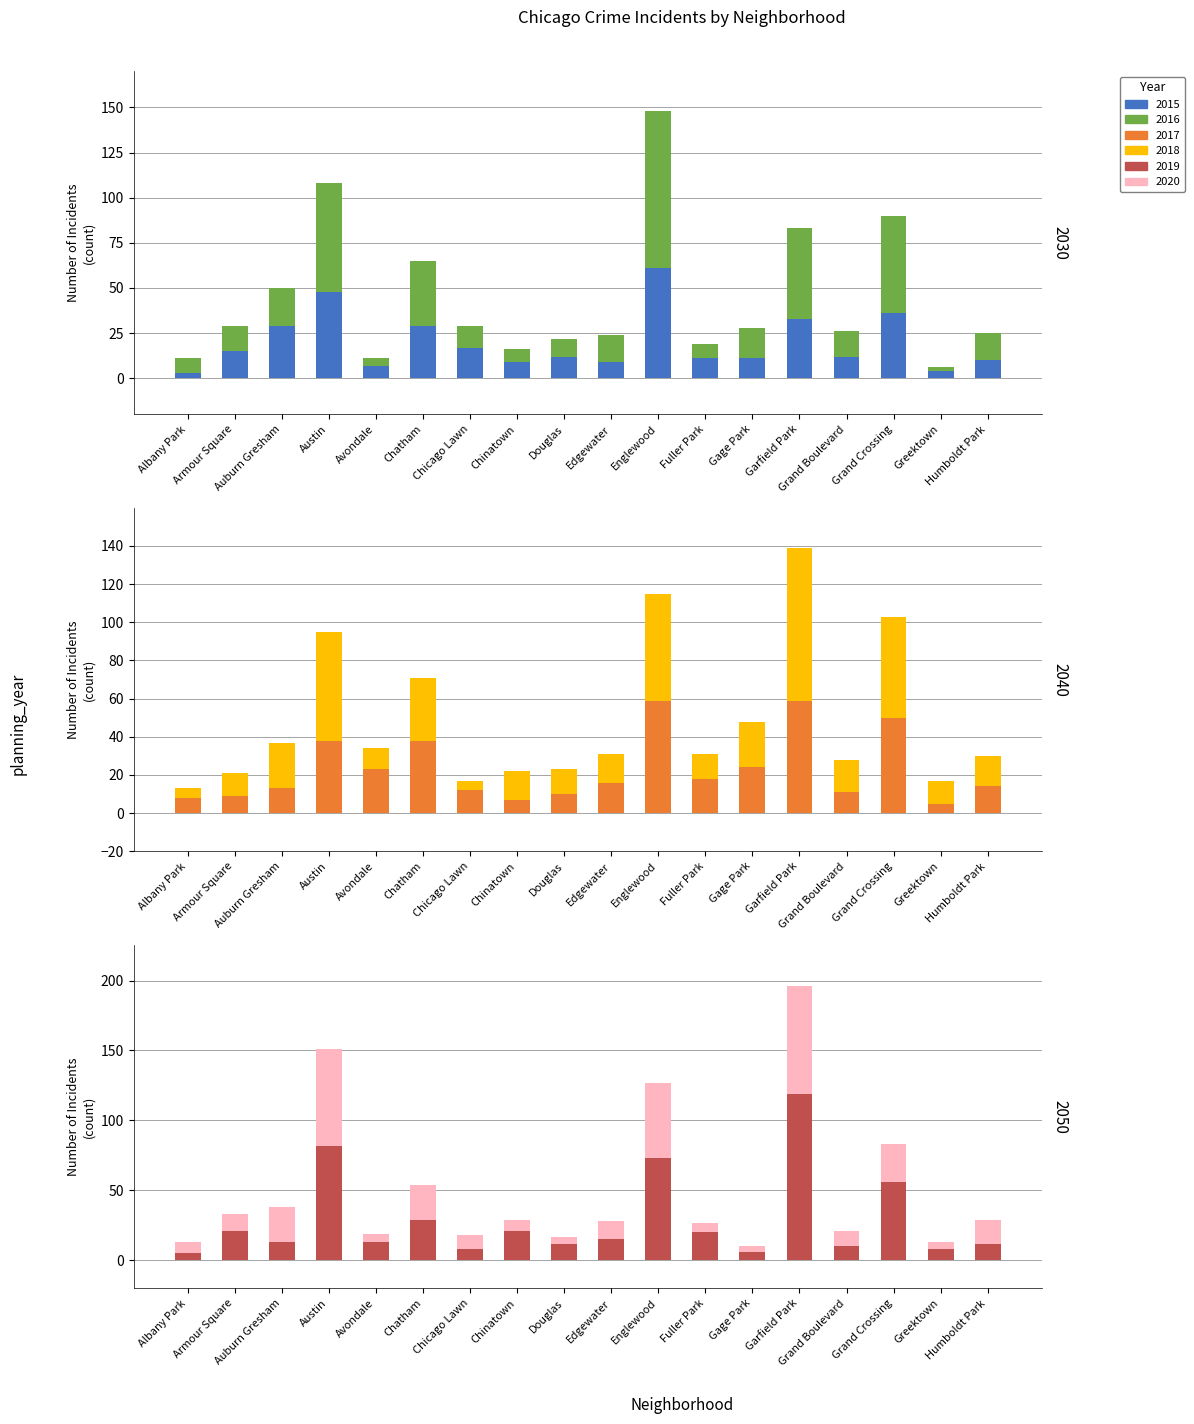

Rank the series by their maximum value, from highest to lowest.

2019, 2016, 2018, 2020, 2015, 2017